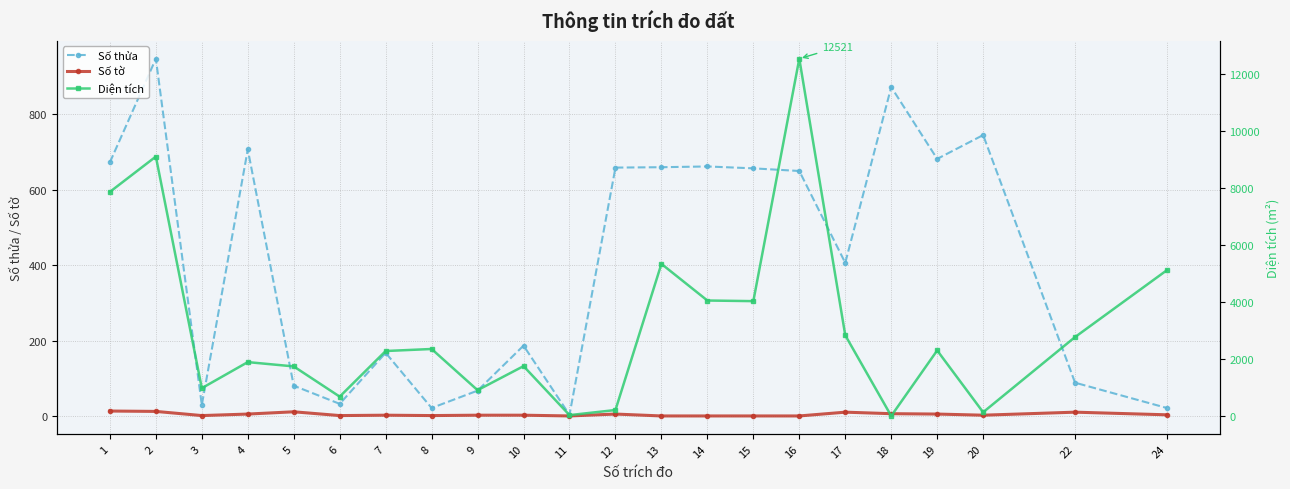

Rank the series at 20 from lowest to highest value.

Số tờ, Diện tích, Số thửa